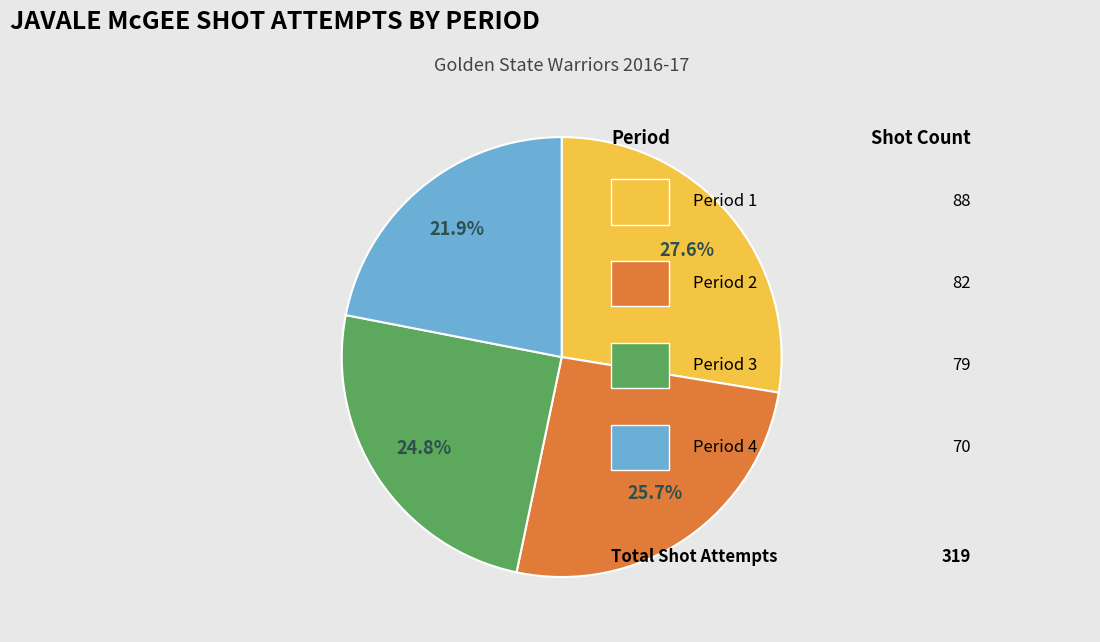

Does any single category account for the majority?

No